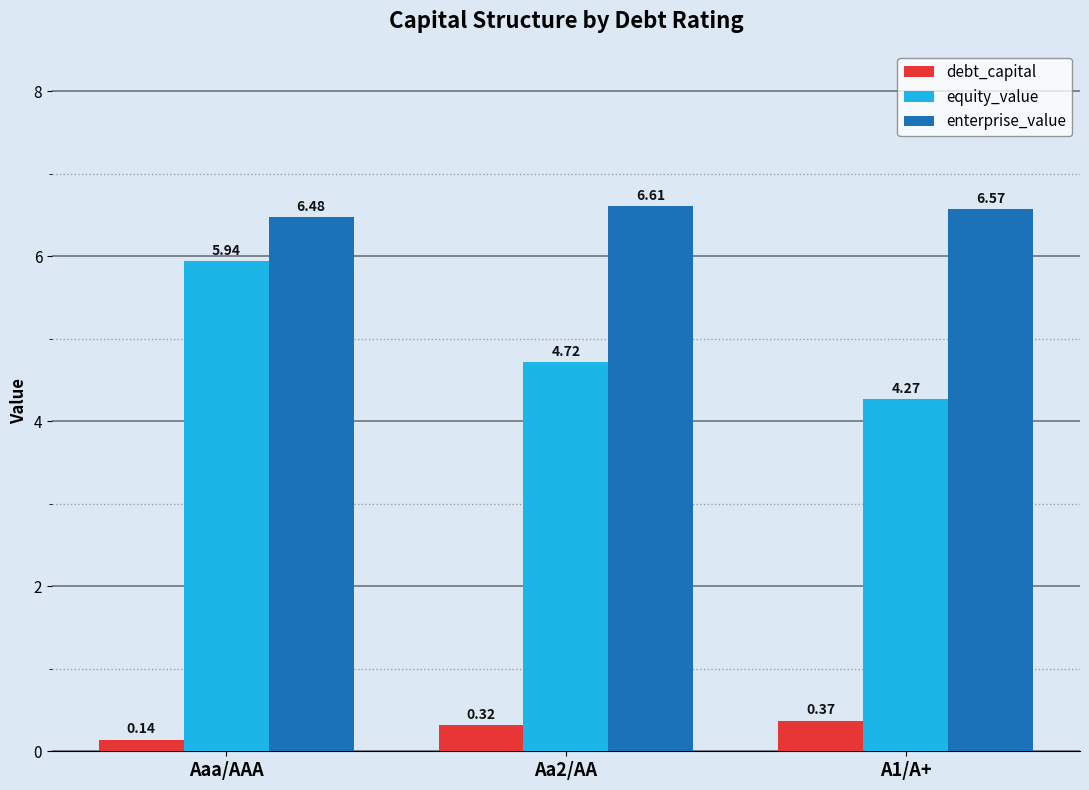

Count the debt_capital values in the range 0 to 1.

3